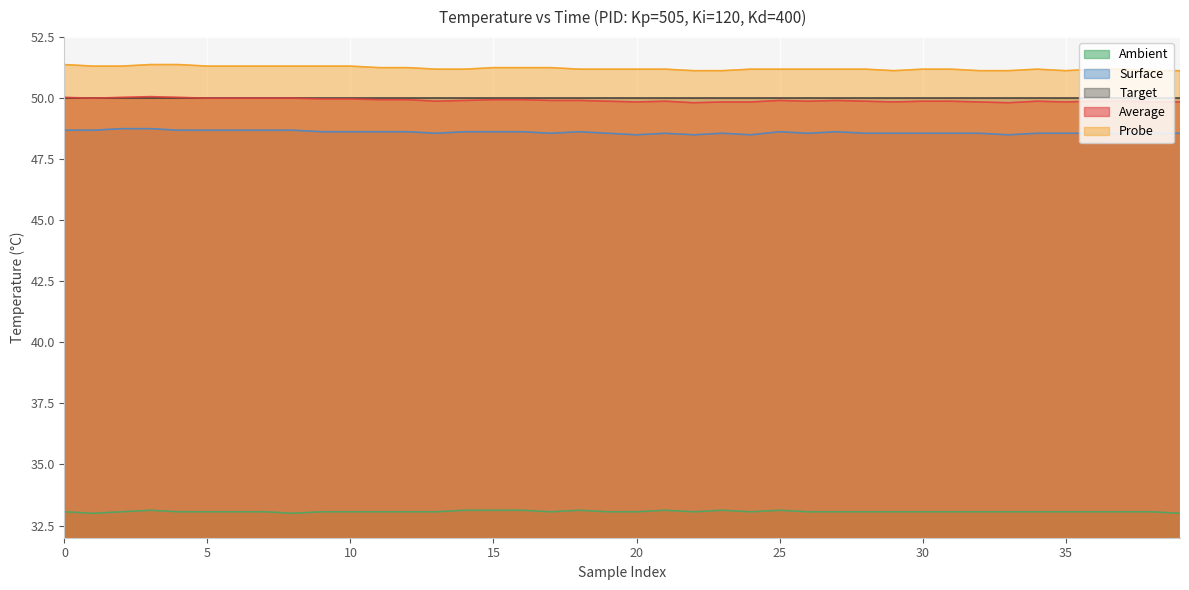

The Average series shows 80.7 at 10. True or false?

False